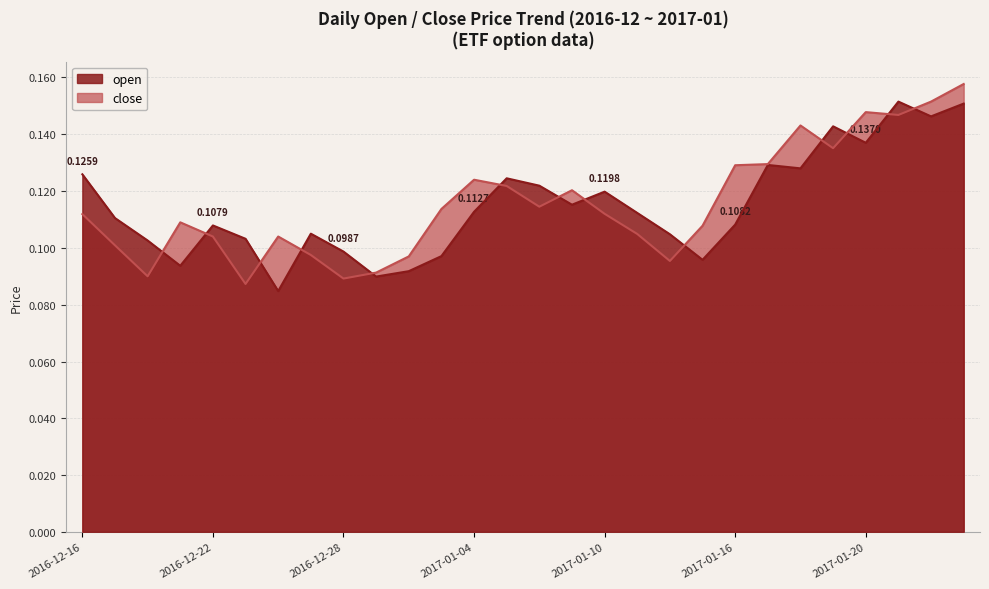

Reading left to right, list all the values displayed in this chart.

open: 0.1	0.1	0.1	0.1	0.1	0.1	0.1	0.1	0.1	0.1	0.1	0.1	0.1	0.1	0.1	0.1	0.1	0.1	0.1	0.1	0.1	0.1	0.1	0.1	0.1	0.2	0.1	0.2
close: 0.1	0.1	0.1	0.1	0.1	0.1	0.1	0.1	0.1	0.1	0.1	0.1	0.1	0.1	0.1	0.1	0.1	0.1	0.1	0.1	0.1	0.1	0.1	0.1	0.1	0.1	0.2	0.2